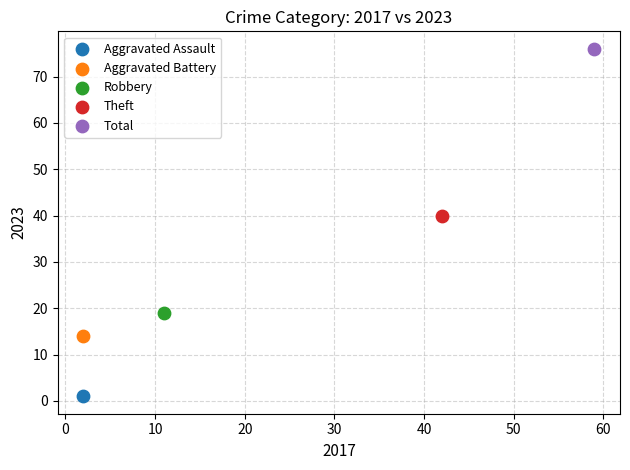

What are all the series names shown in the legend?

Aggravated Assault, Aggravated Battery, Robbery, Theft, Total